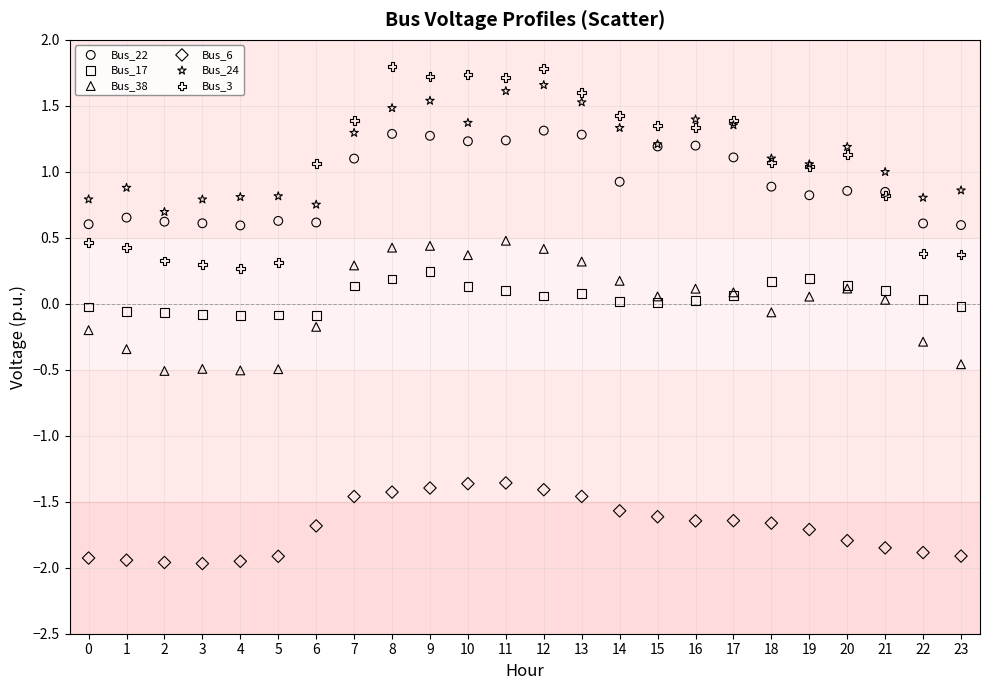

Which series reaches the minimum Y coordinate?

Bus_6